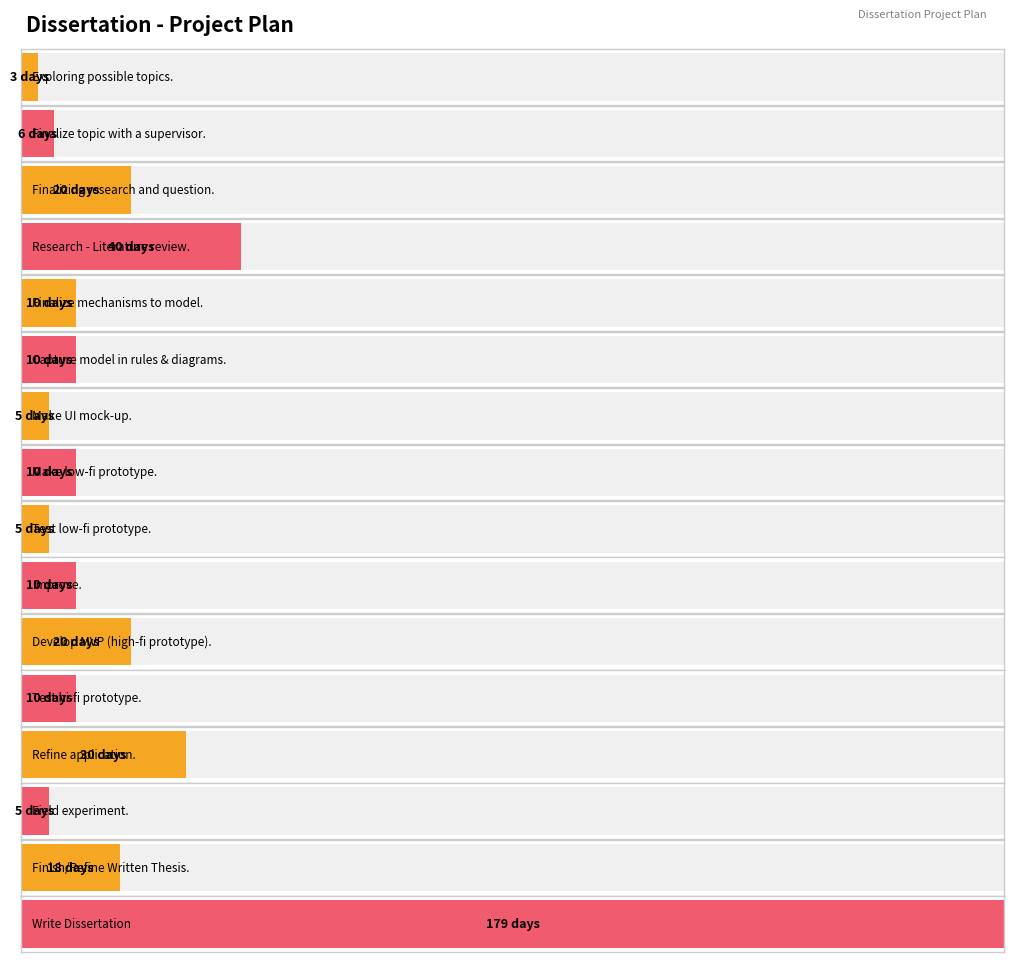

Are the bars grouped side by side (vs. stacked)?

No